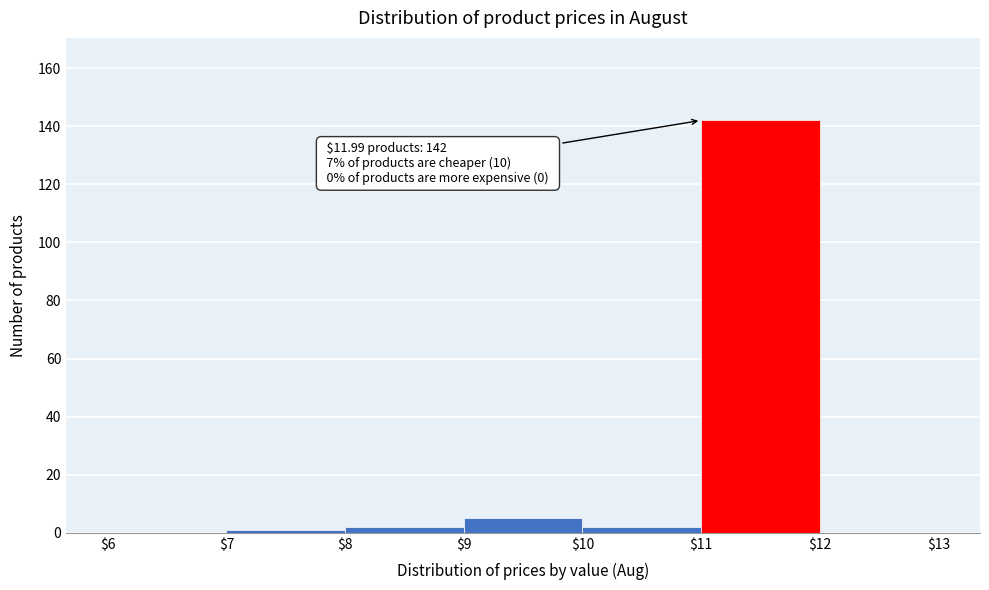

Over which range of the x-axis is the bar tallest?

$11 to $12